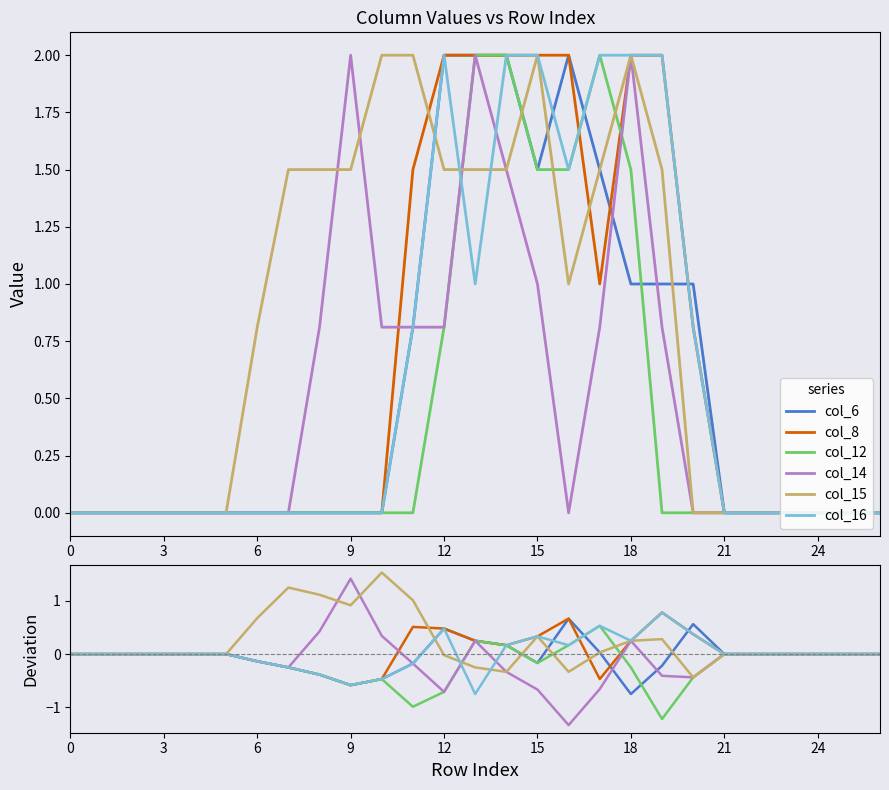

Rank the series by their maximum value, from highest to lowest.

col_15, col_14, col_8, col_16, col_6, col_12